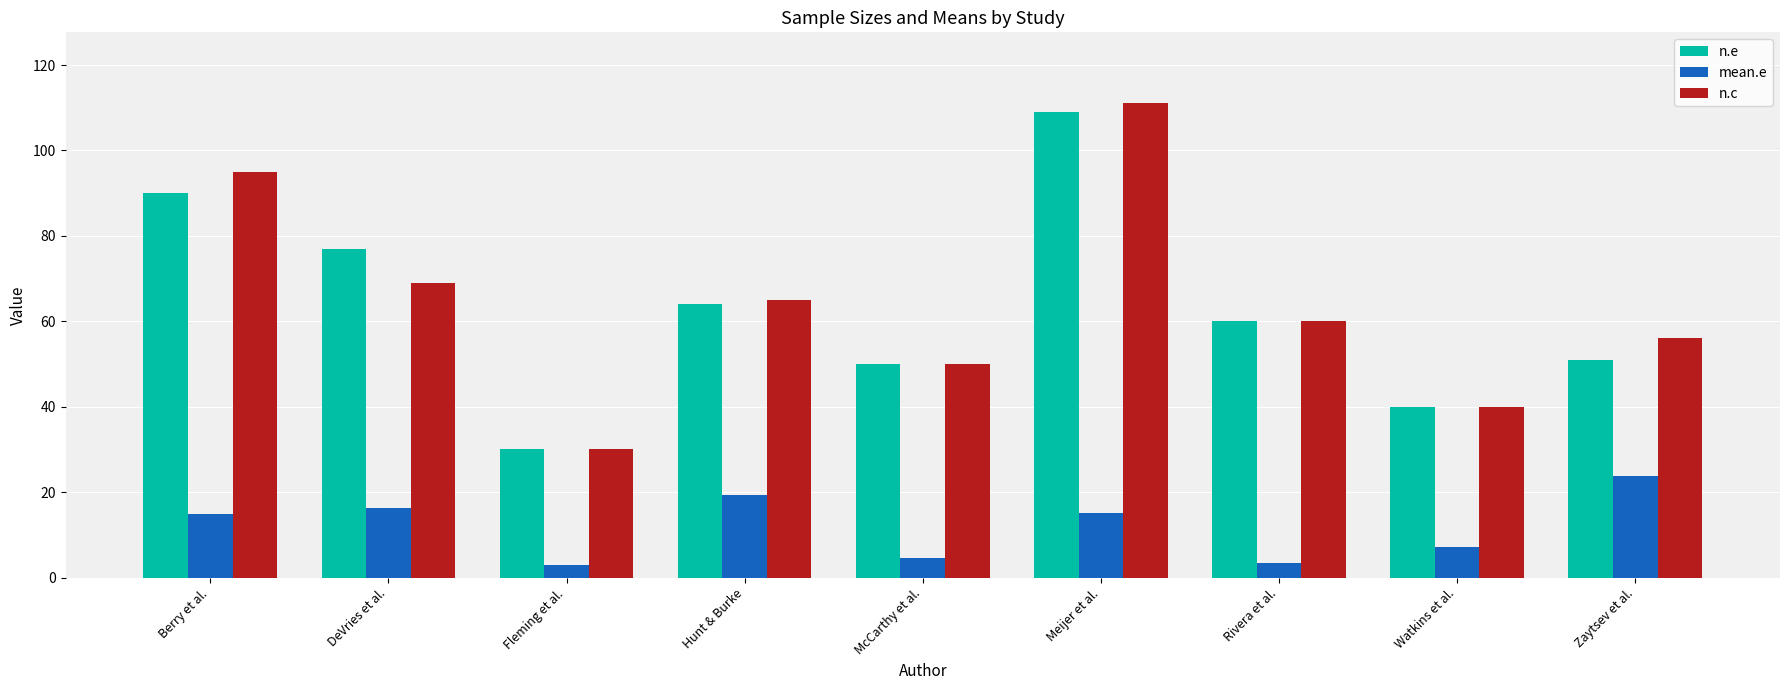

How many categories are shown in the chart?

9